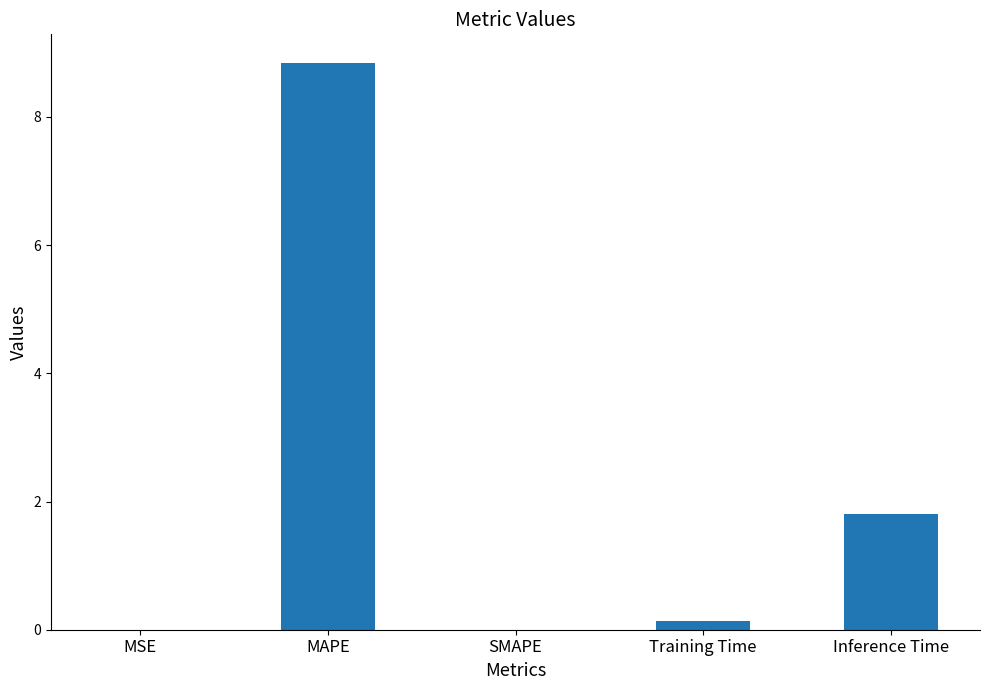

What value does the data have at Inference Time?

1.8